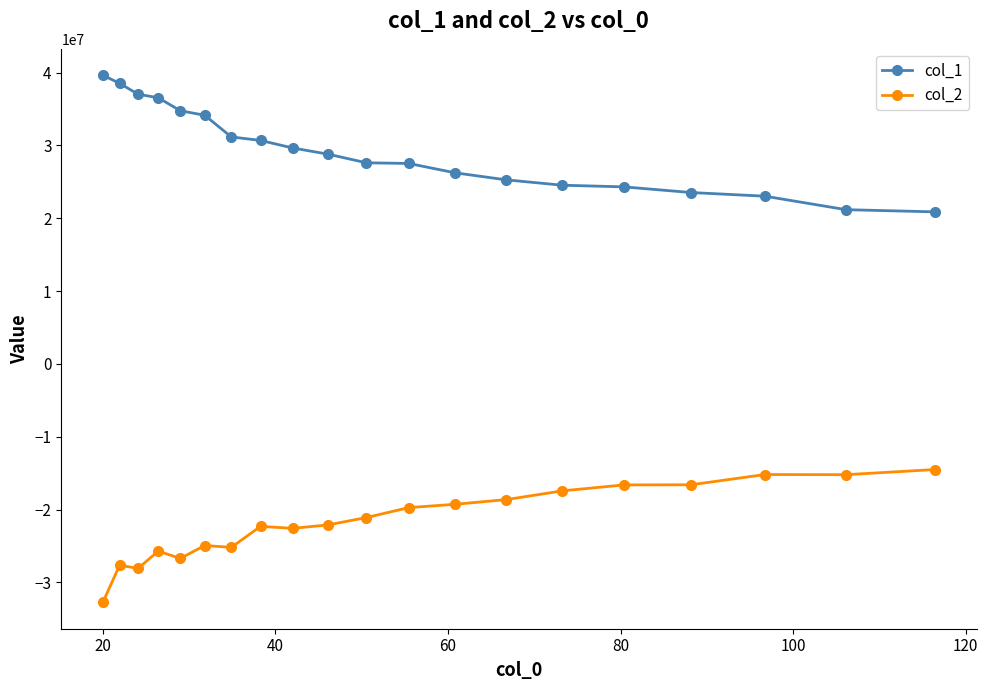

List the series in order of their peak value, highest first.

col_1, col_2